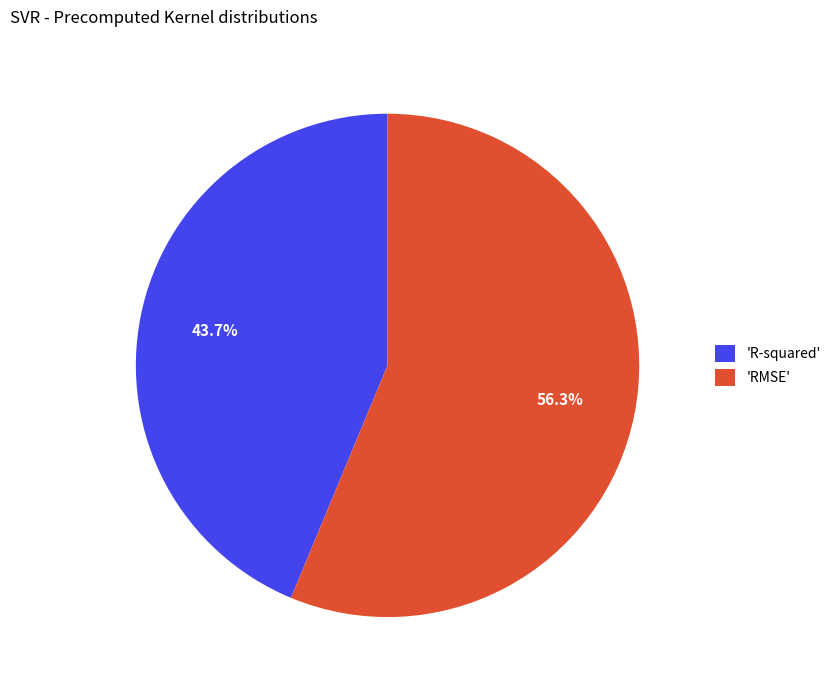

Which slice represents more than half of the pie?

'RMSE'